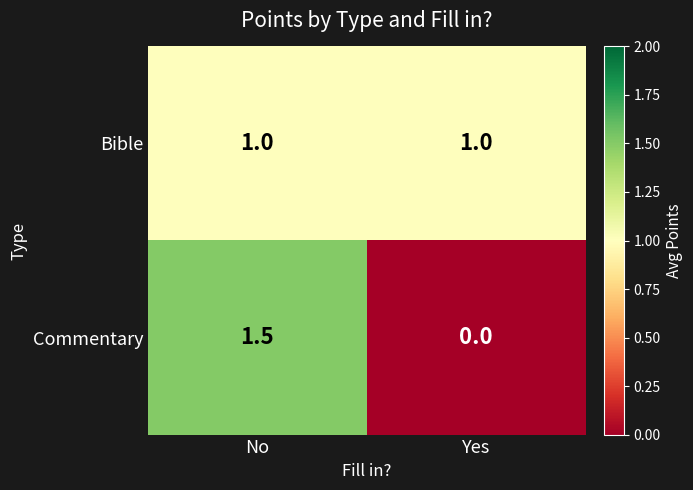

Rank the series by their maximum value, from lowest to highest.

Bible, Commentary